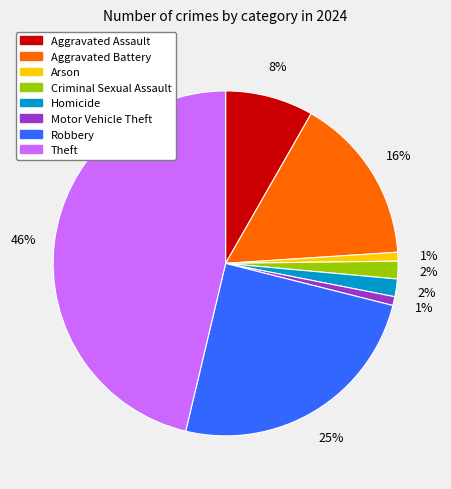

To the nearest percent, what is the average slice percentage?

12%